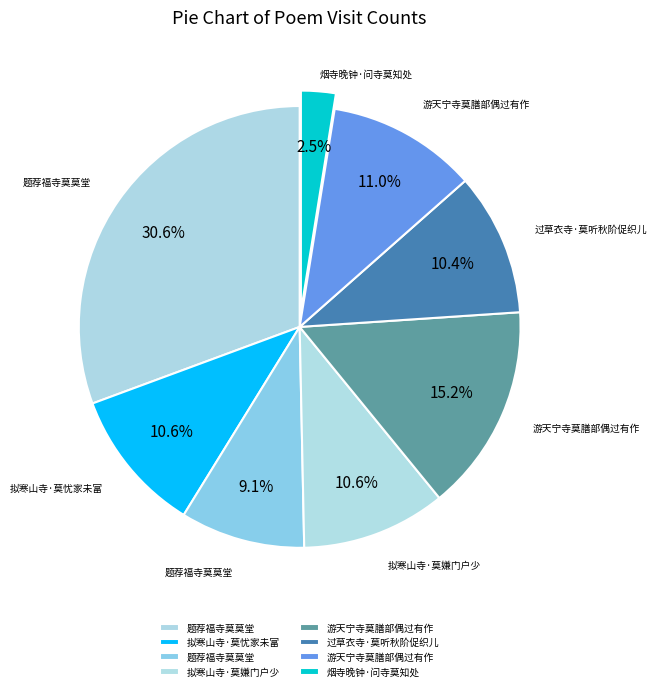

What is the largest slice in the pie chart?

题荐福寺莫莫堂